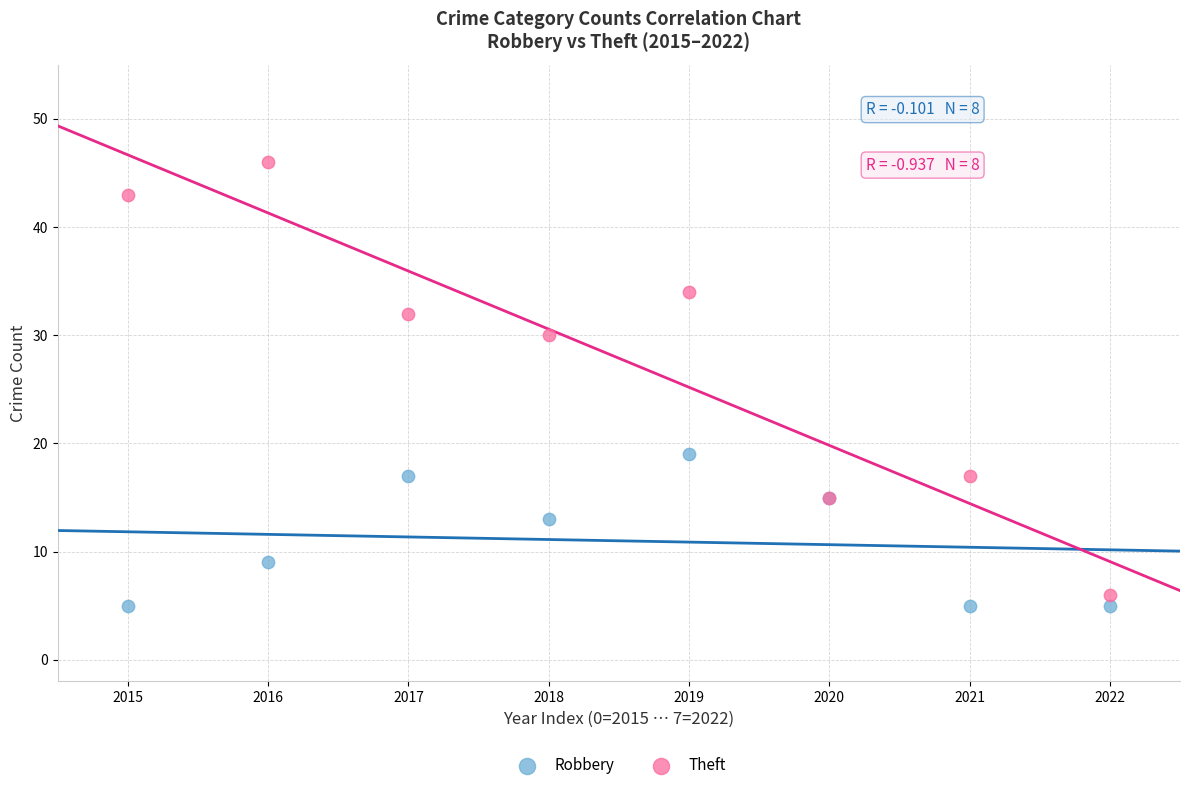

What are all the series names shown in the legend?

Robbery, Theft